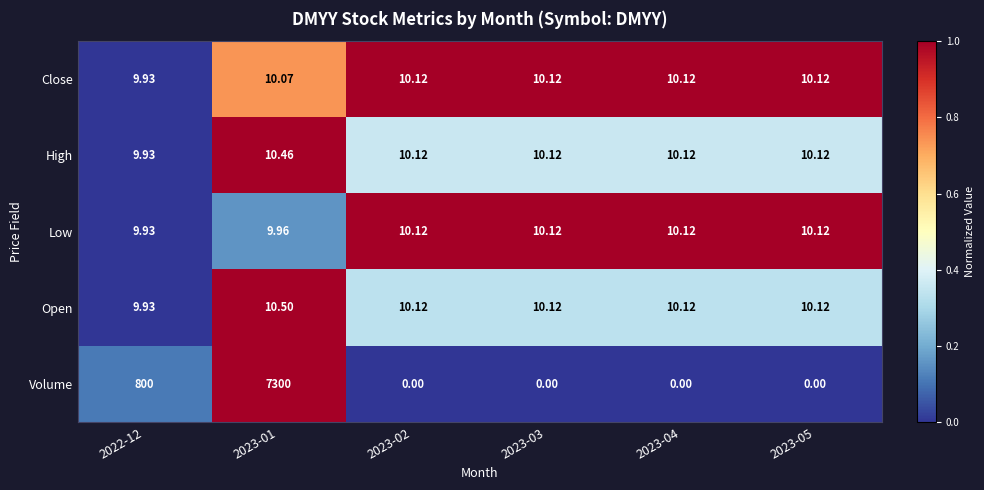

Which series has the largest total across all categories?

Volume